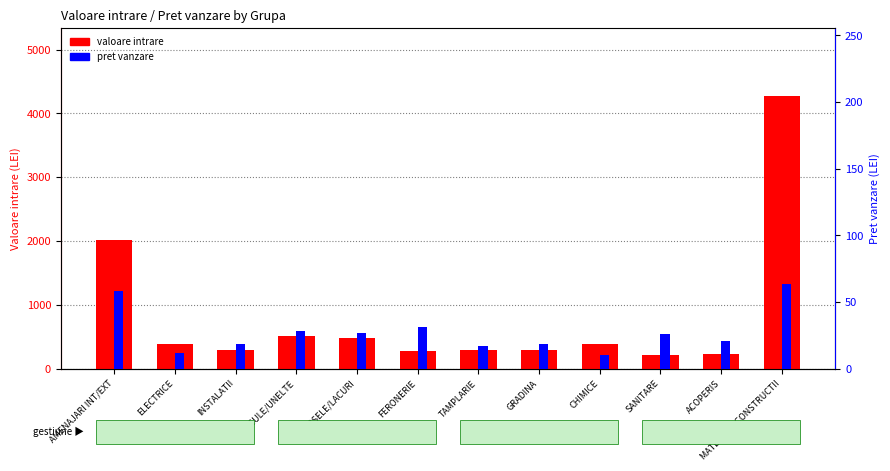

What is the lowest value of the pret vanzare series?

10.5